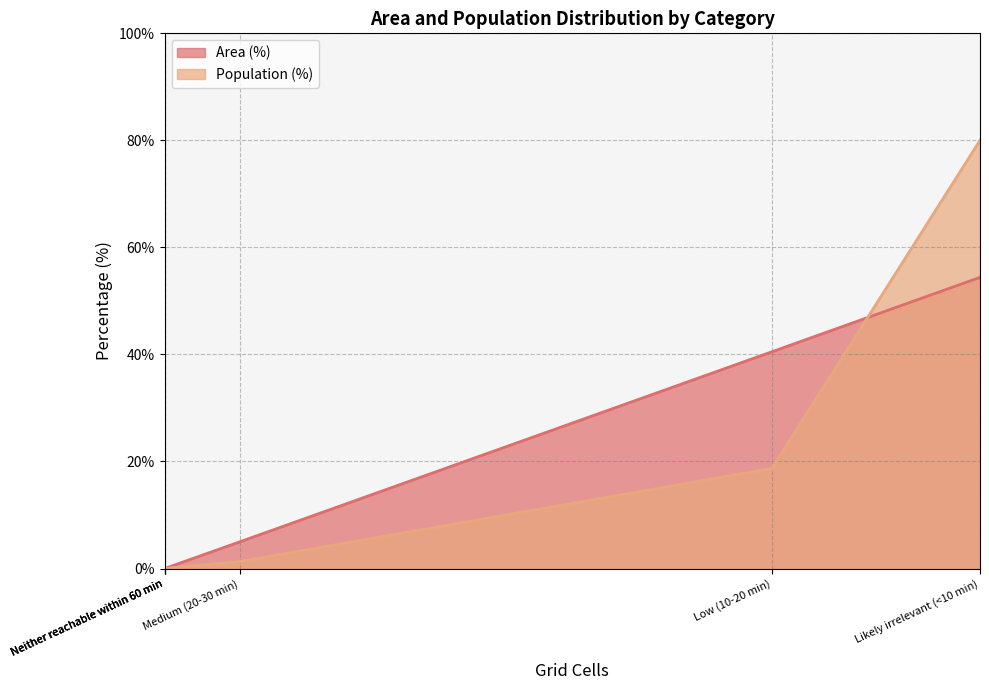

Reading right to left, list all the values displayed in this chart.

Area (%): Likely irrelevant (<10 min)=54.4	Neither reachable within 60 min=0.0	Only CT reachable within 60 min=0.0	Low (10-20 min)=40.5	Medium (20-30 min)=5.0	High (30+ min)=0.0
Population (%): Likely irrelevant (<10 min)=80.0	Neither reachable within 60 min=0.0	Only CT reachable within 60 min=0.0	Low (10-20 min)=18.7	Medium (20-30 min)=1.3	High (30+ min)=0.0